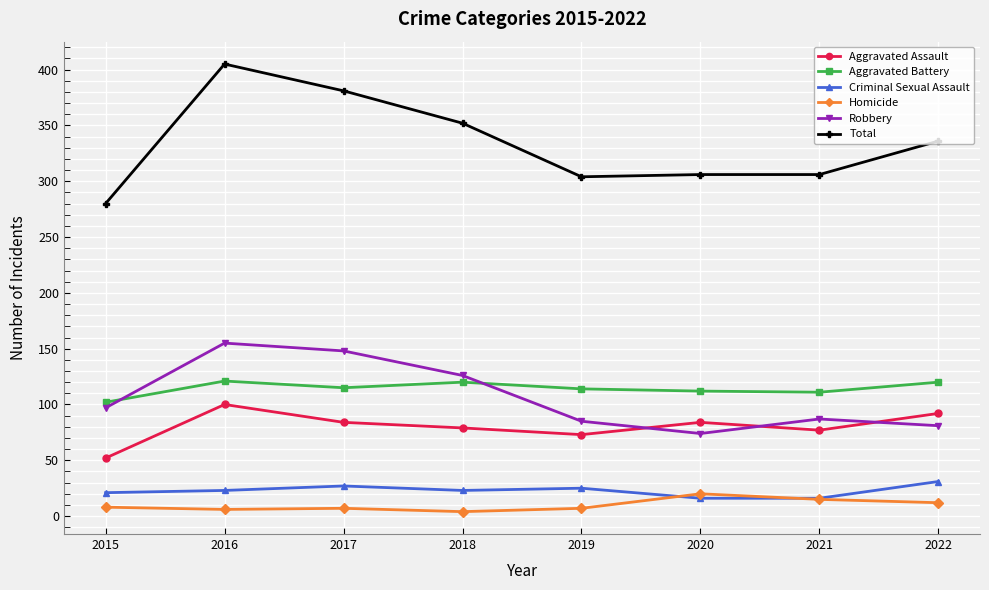

What is the lowest value of the Criminal Sexual Assault series?

16